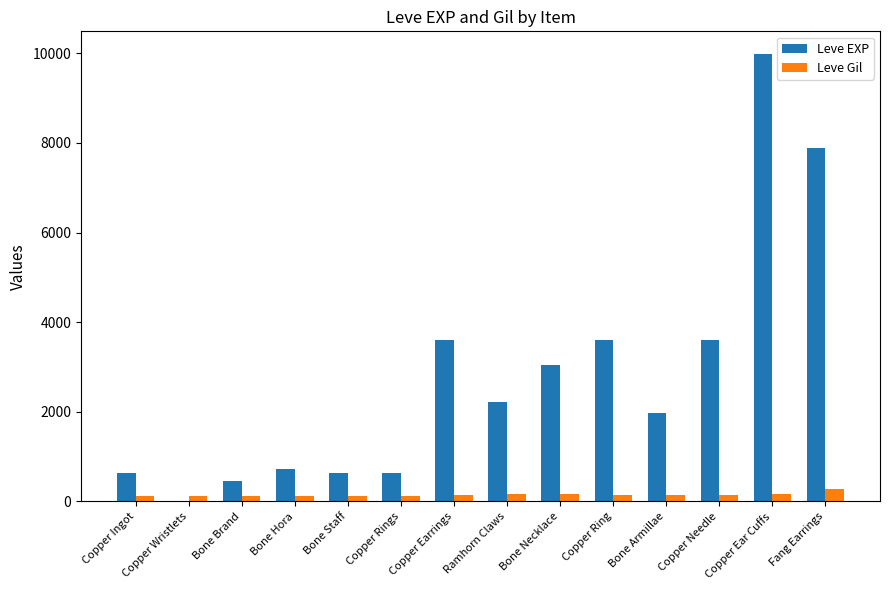

Read the Leve Gil value at Bone Armillae.

140